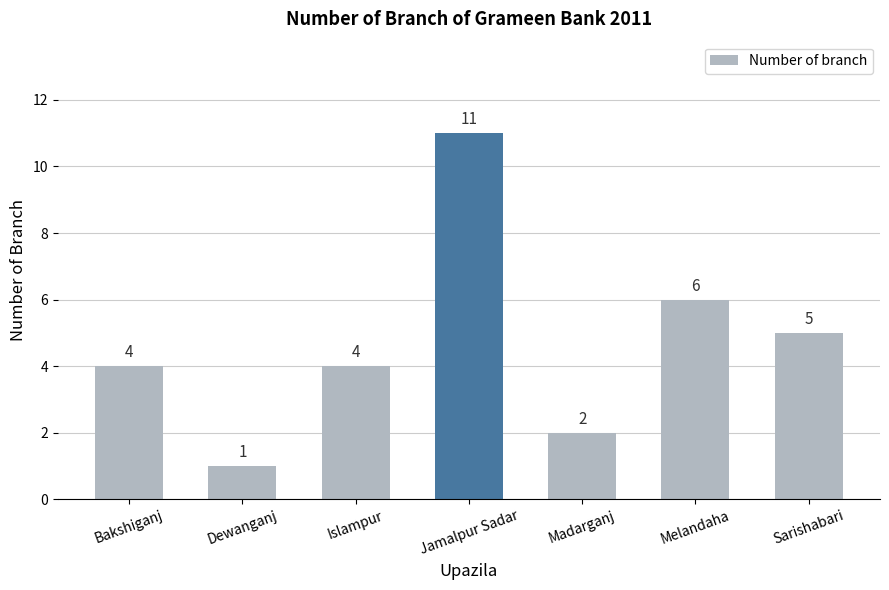

Which label corresponds to the smallest value in the chart?

Dewanganj